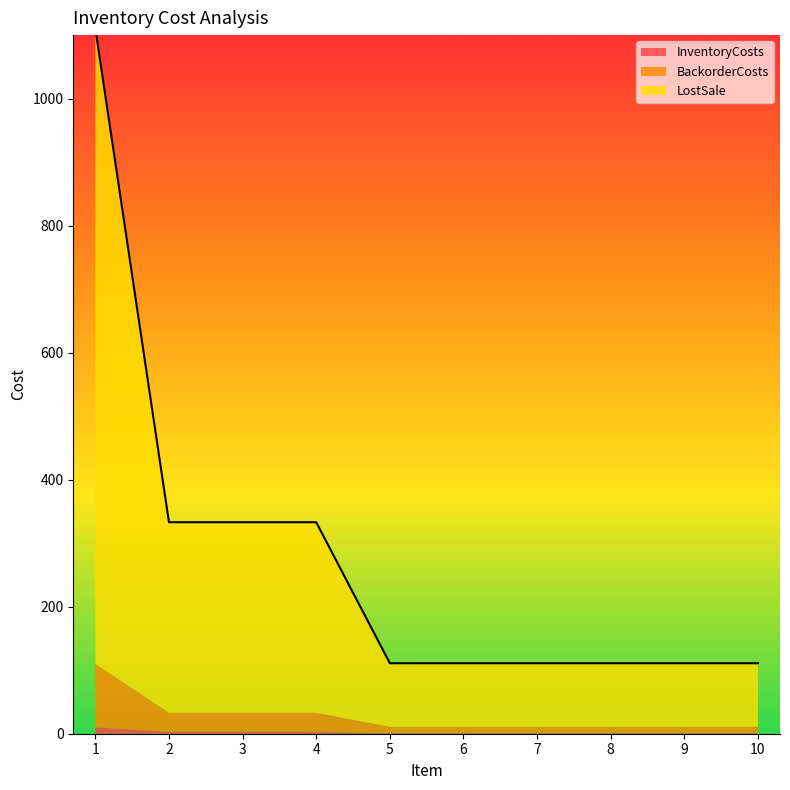

The LostSale series shows 300 at 2. True or false?

True